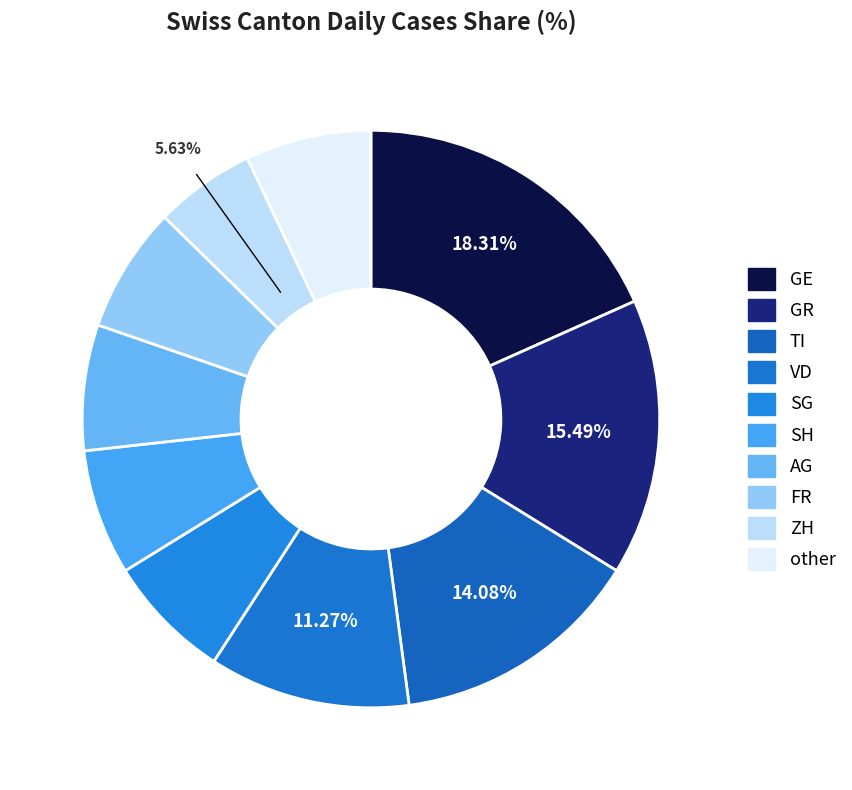

To the nearest percent, what is the difference between the VD and other slice percentages?

4%